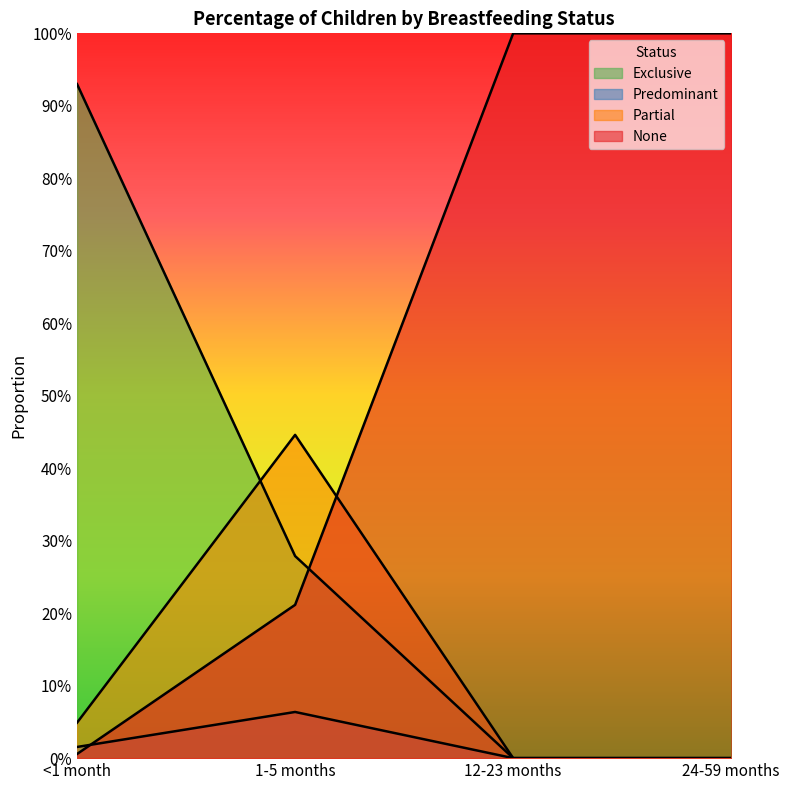

Reading left to right, what are all the values shown in this chart?

Exclusive: <1 month=0.9	1-5 months=0.3	12-23 months=0.0	24-59 months=0.0
Predominant: <1 month=0.0	1-5 months=0.1	12-23 months=0.0	24-59 months=0.0
Partial: <1 month=0.0	1-5 months=0.4	12-23 months=0.0	24-59 months=0.0
None: <1 month=0.0	1-5 months=0.2	12-23 months=1.0	24-59 months=1.0